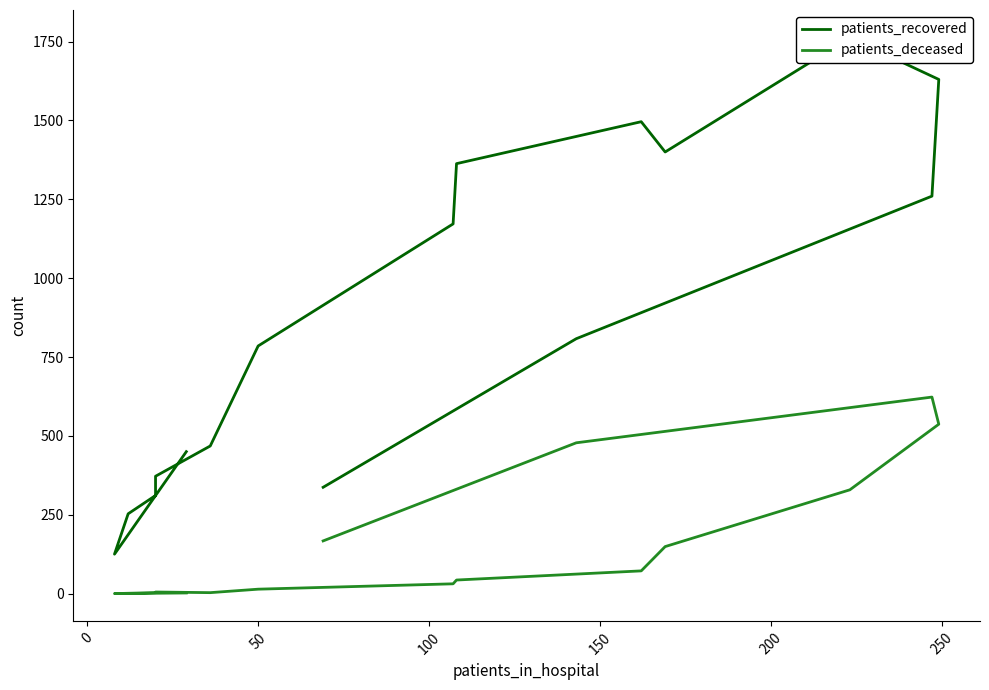

How many values in the patients_deceased series are below 43?

8